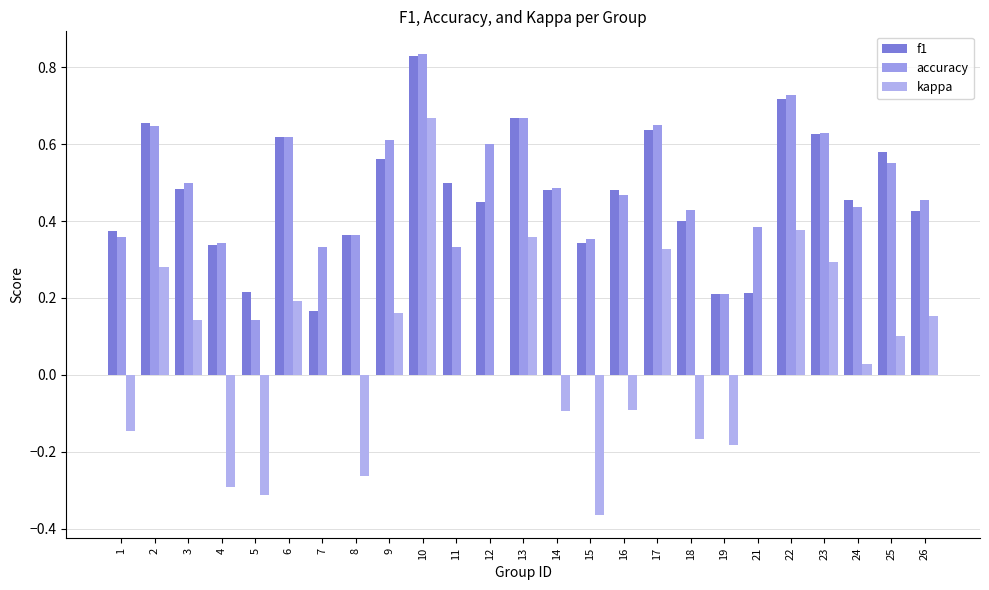

Which has a higher value, 6 or 8?

6